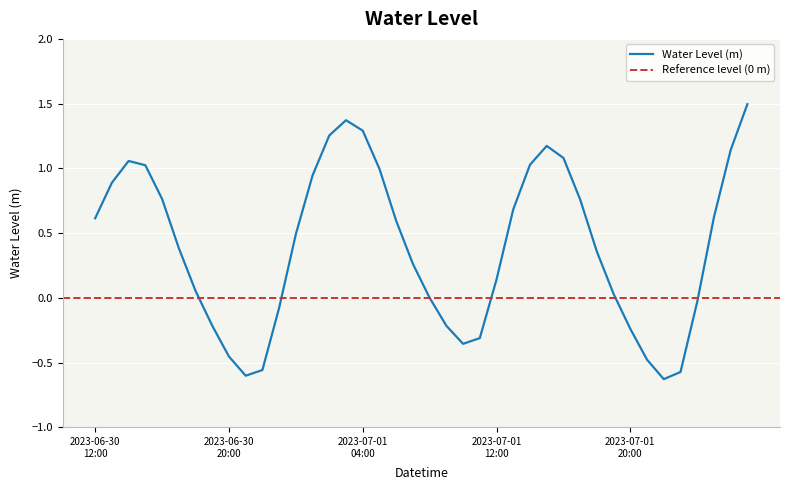

What is the difference between the maximum and minimum values?

2.1